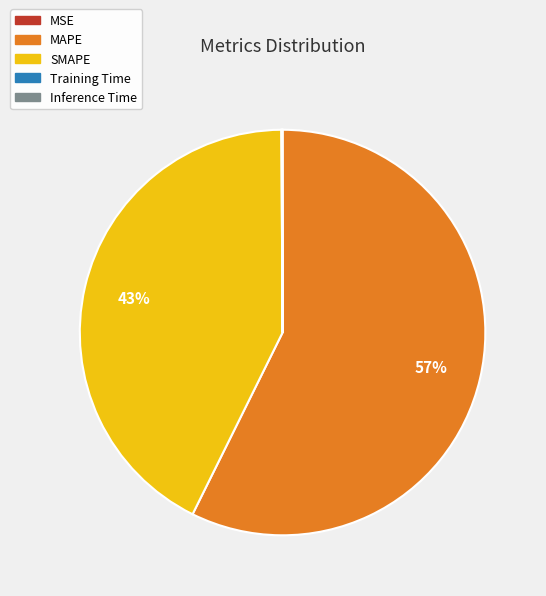

To the nearest percent, what is the difference between the largest and smallest slice percentages?

57%